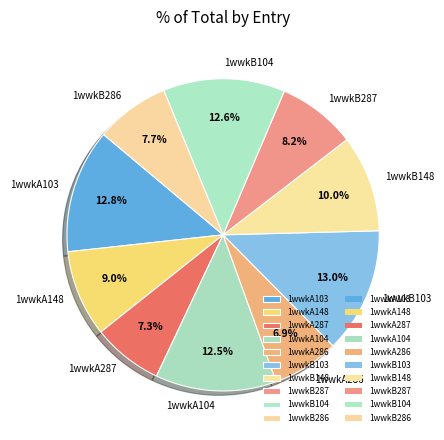

What is the ratio of the value at 1wwkB287 to the value at 1wwkB103?

0.6